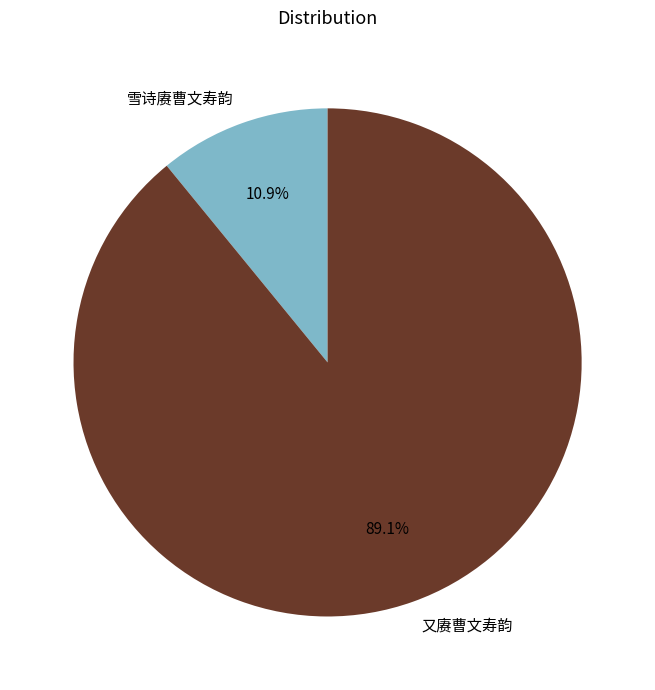

Is it true that 又赓曹文寿韵 is 84% of the pie?

False